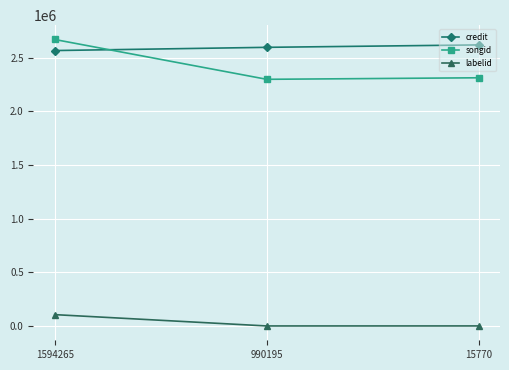

Where is songid nearest to the value 2483137?

15770